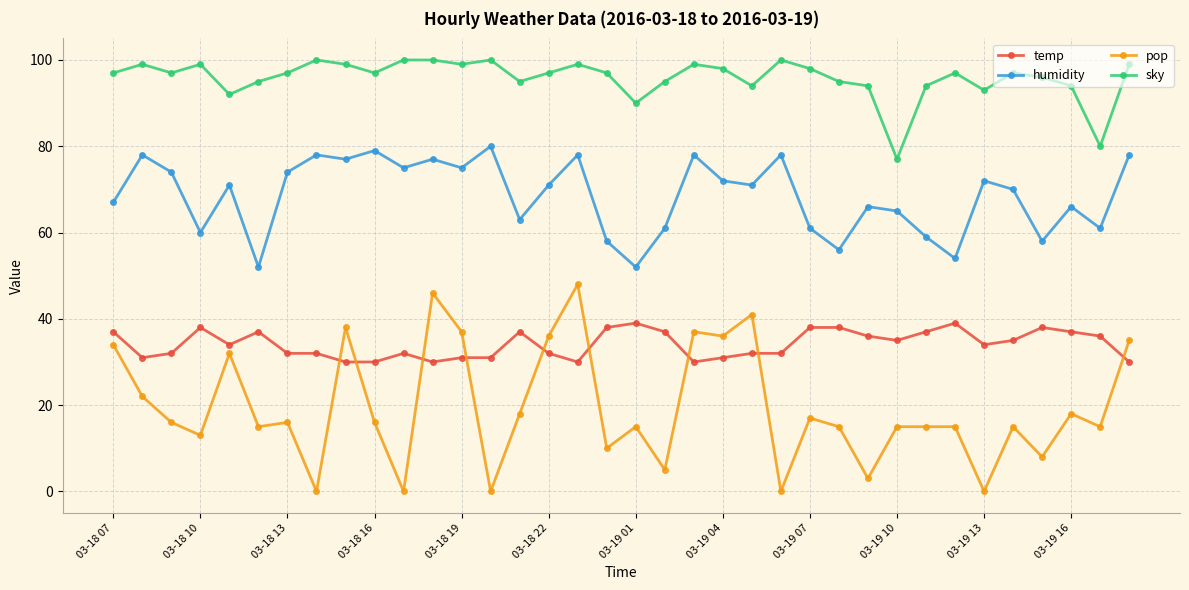

True or false: sky and humidity intersect in this chart.

False